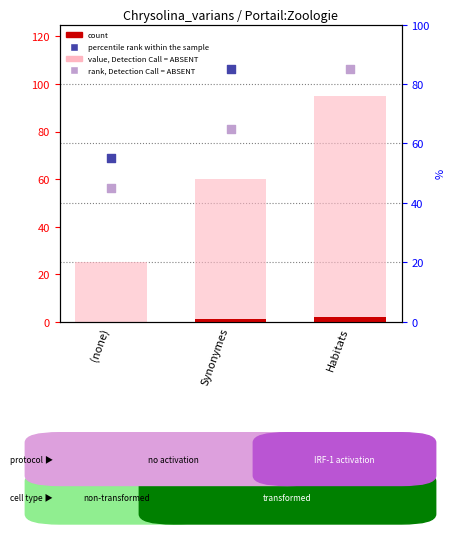

What is the total value across all series at Synonymes?

211